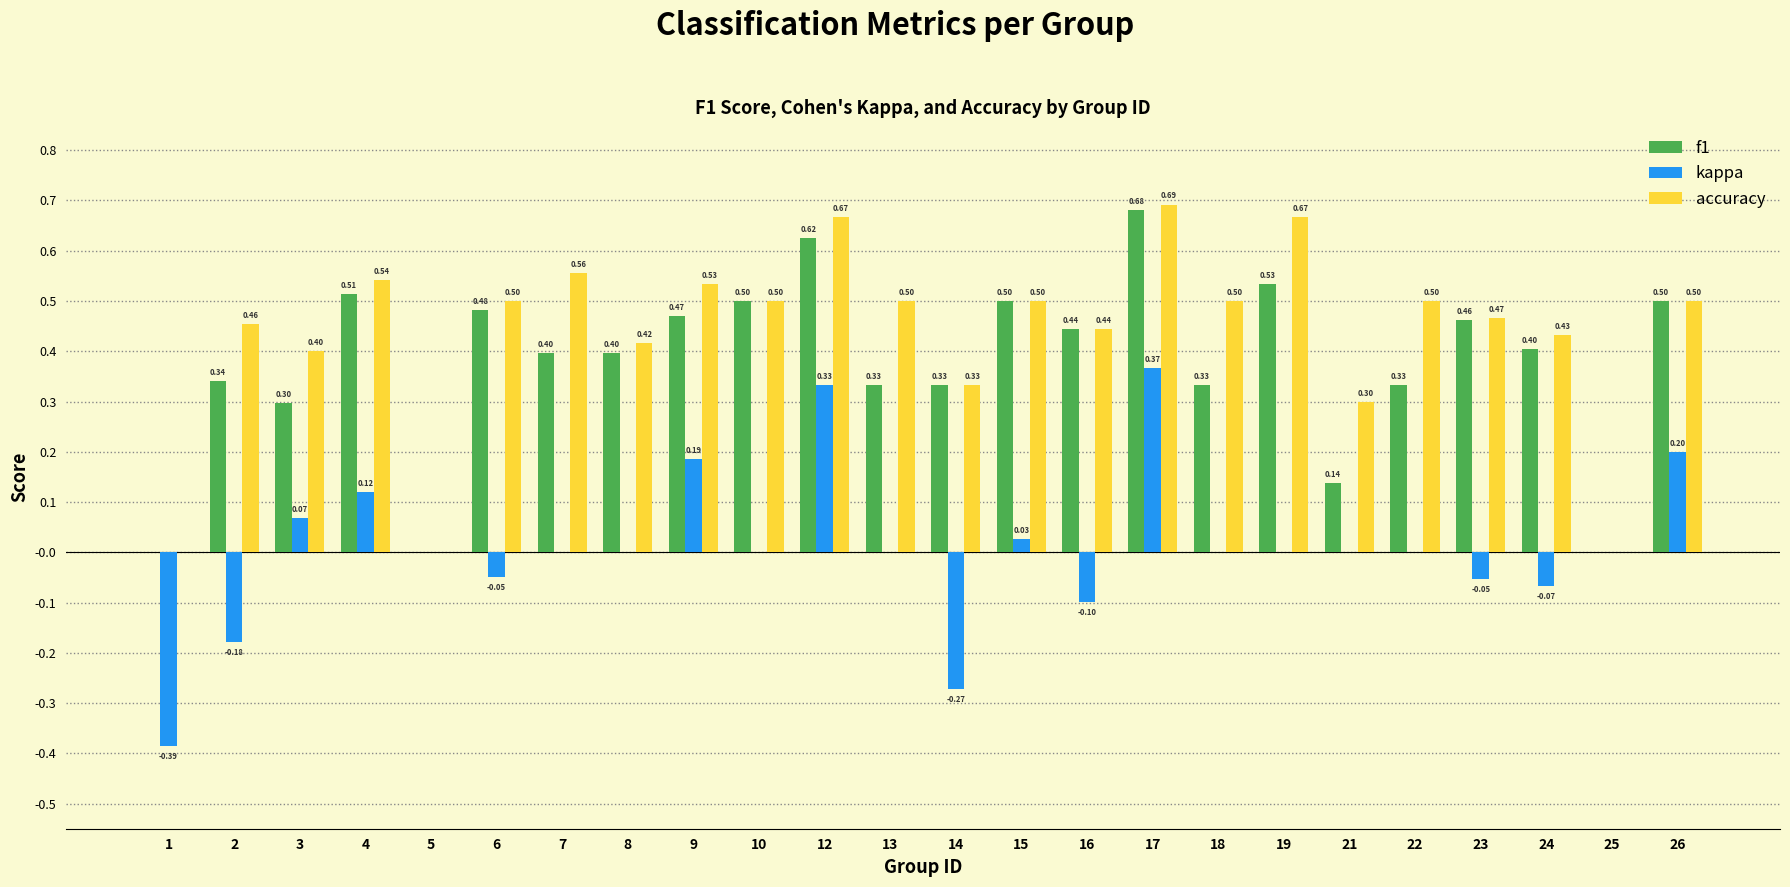

Is the value of accuracy at 8 greater than the value of kappa at 25?

Yes